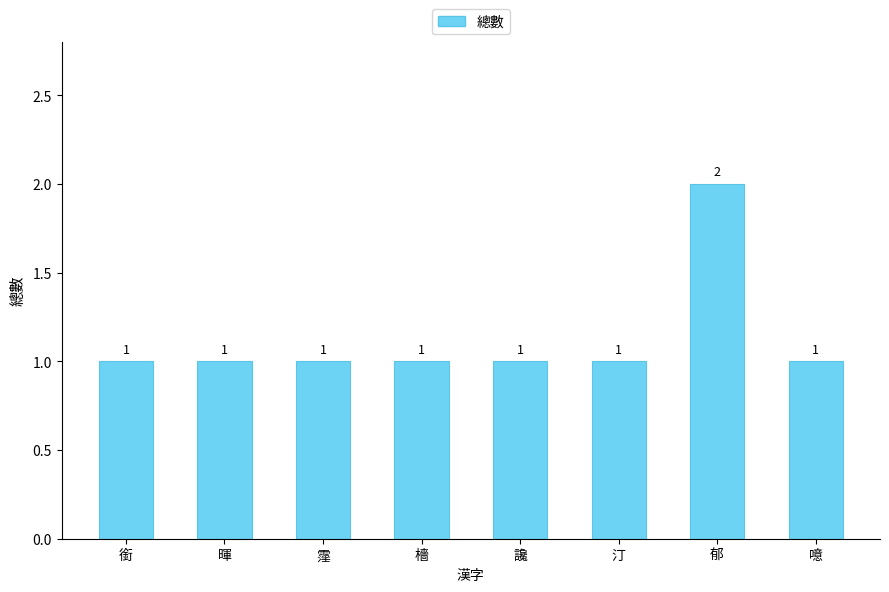

What is the sum of all values?

9